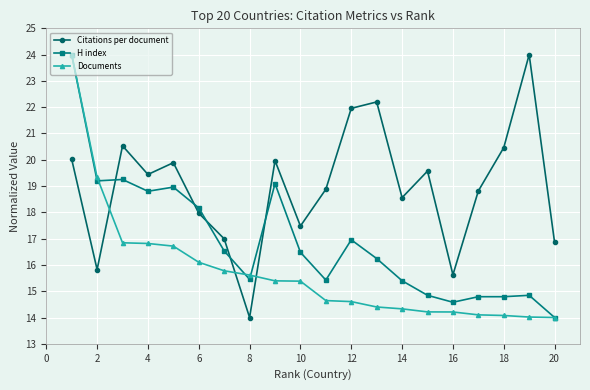

How many lines are shown in the chart?

3